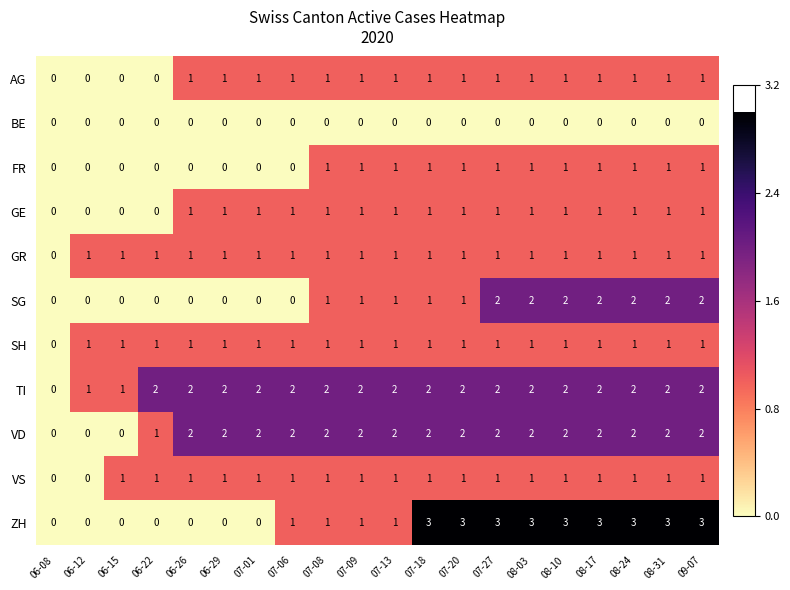

Which series has the widest spread of values?

ZH